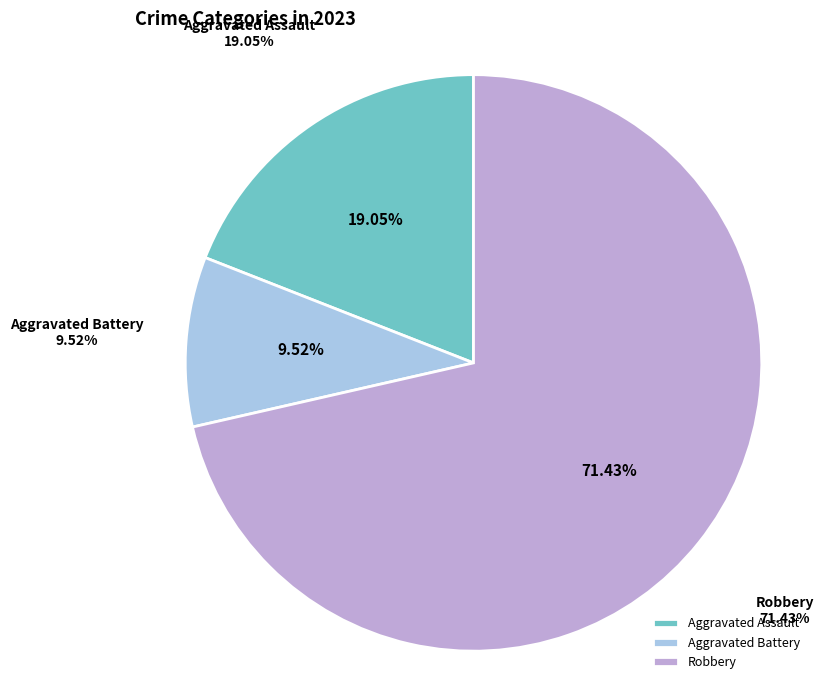

What percentage is the Aggravated Battery slice, to the nearest percent?

10%